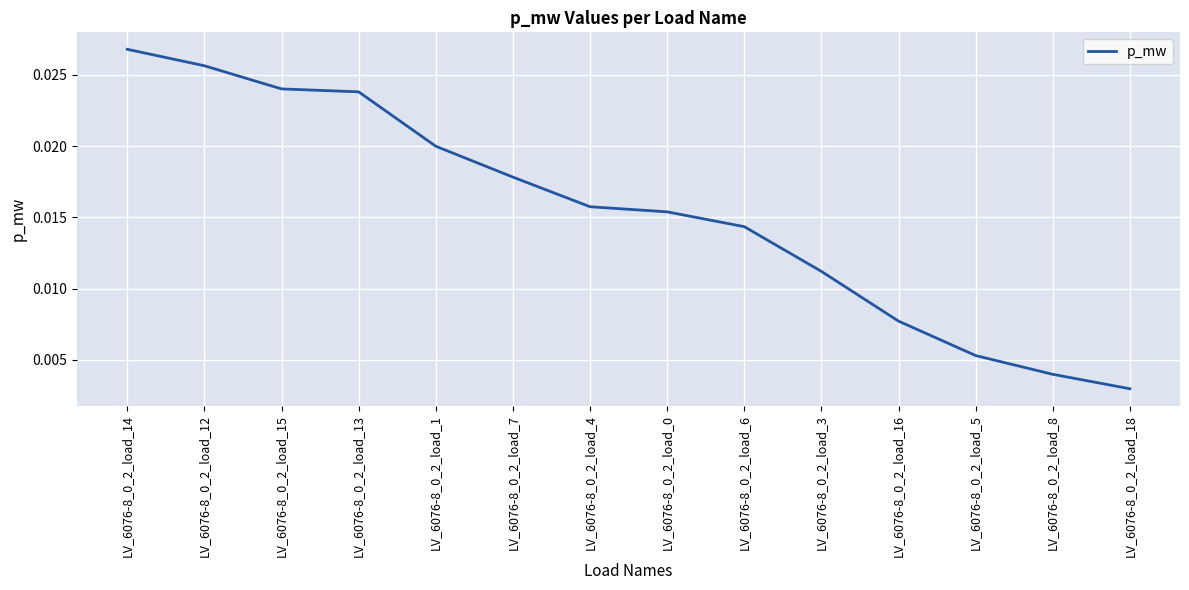

What position from the left is LV_6076-8_0_2_load_13?

4